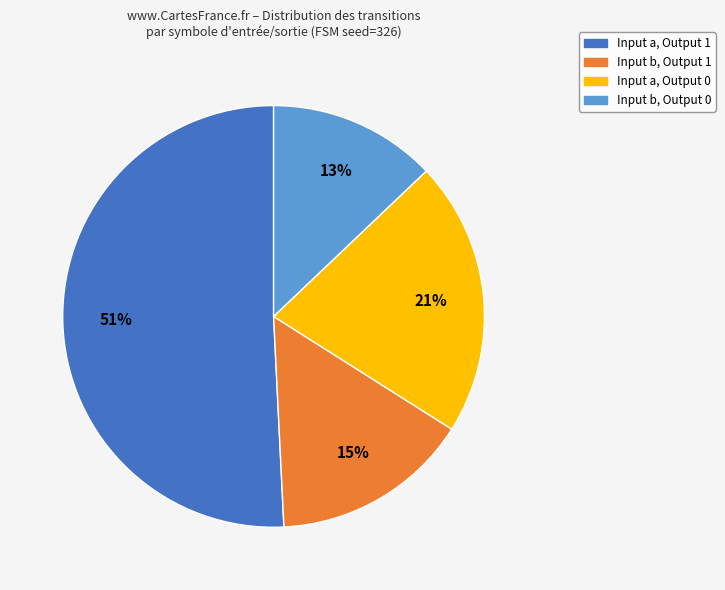

Combined, do Input a, Output 1 and Input b, Output 1 account for over 50%?

Yes